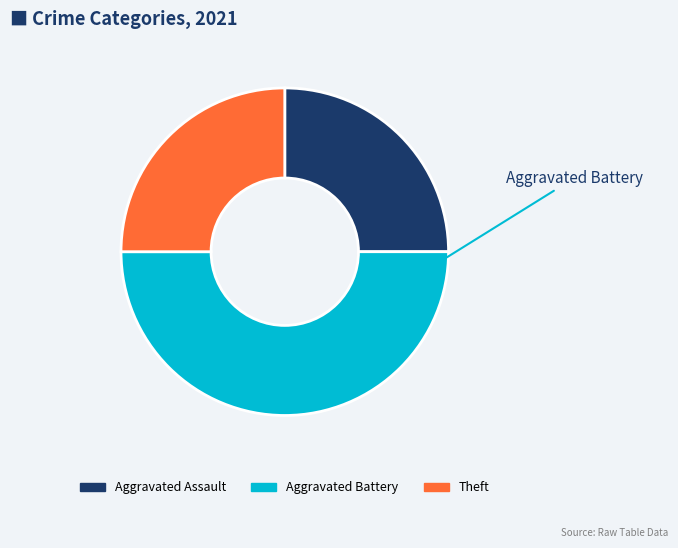

Which category has the biggest portion of the pie?

Aggravated Battery